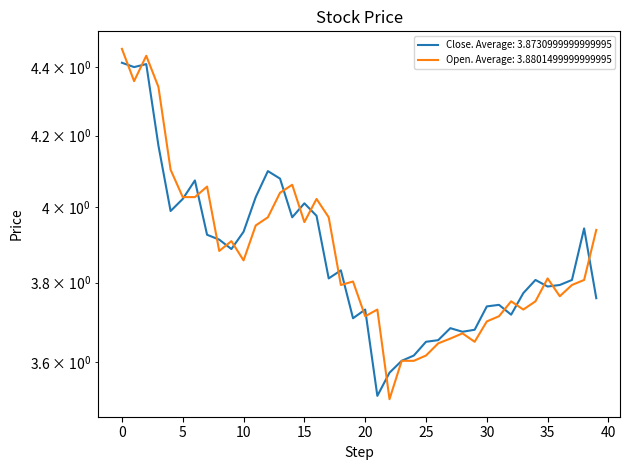

Which series has the widest spread of values?

open